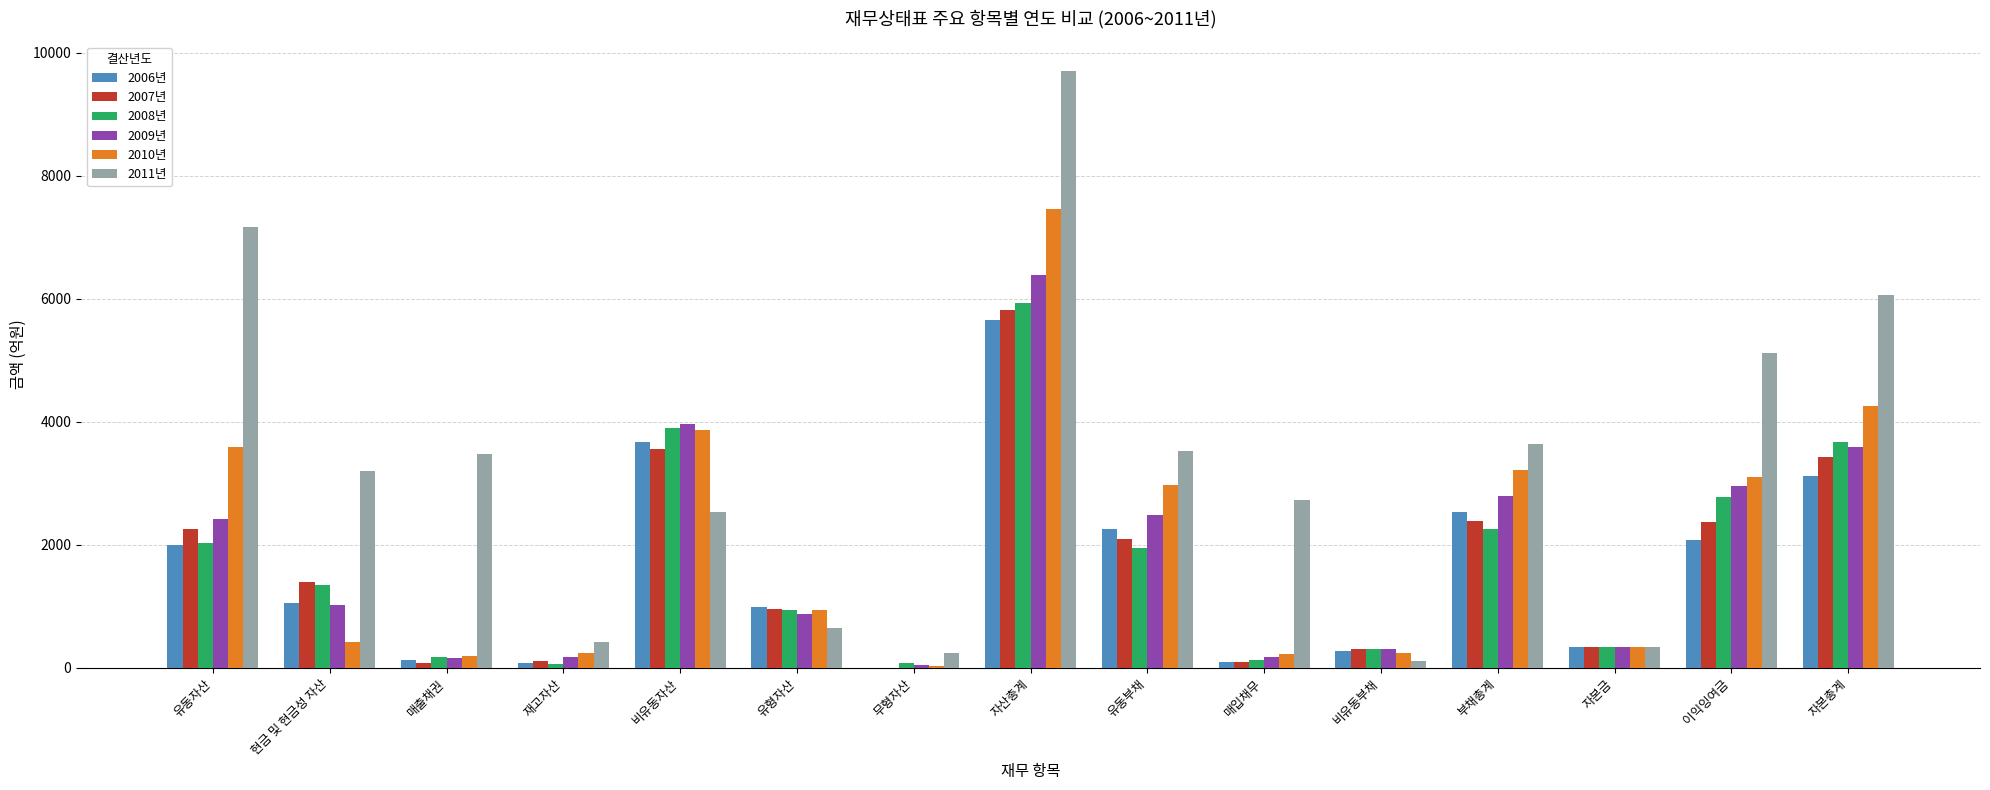

Which series has the largest total across all categories?

2011년